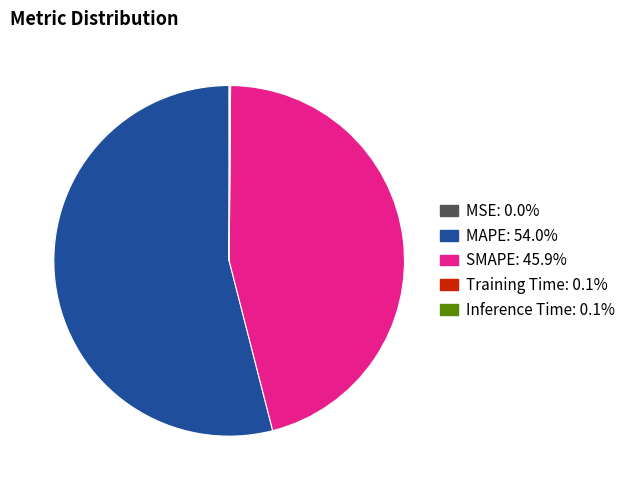

Does any single category account for the majority?

Yes